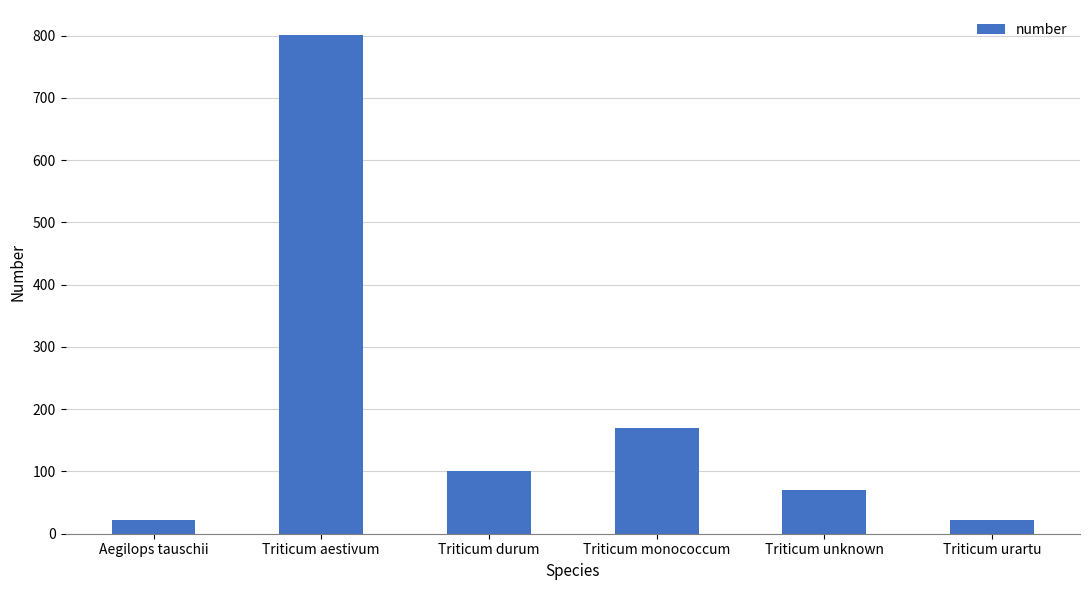

What is the value of the 3rd bar from the left?

100